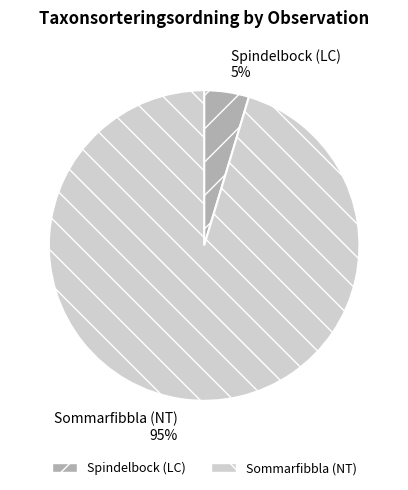

The Sommarfibbla (NT) slice represents 95% of the pie. True or false?

True